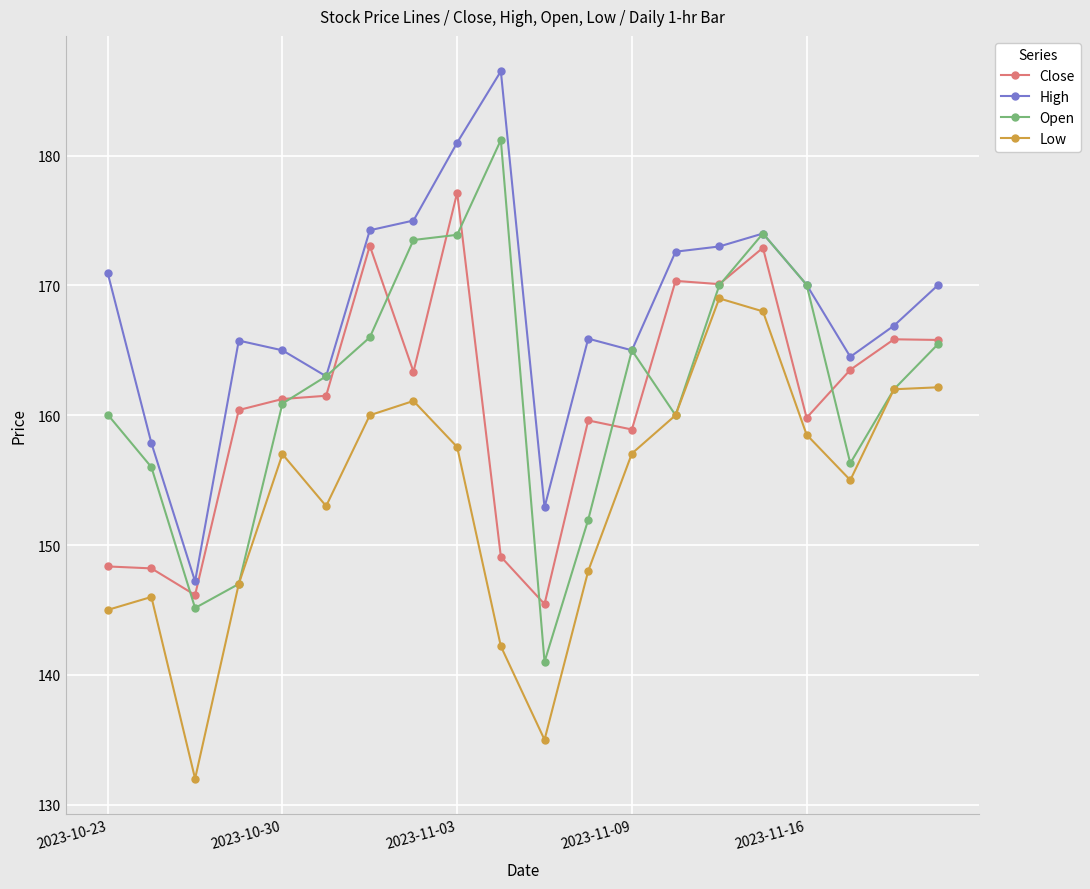

What is the value of the Open point at the 3rd from the left?

145.2